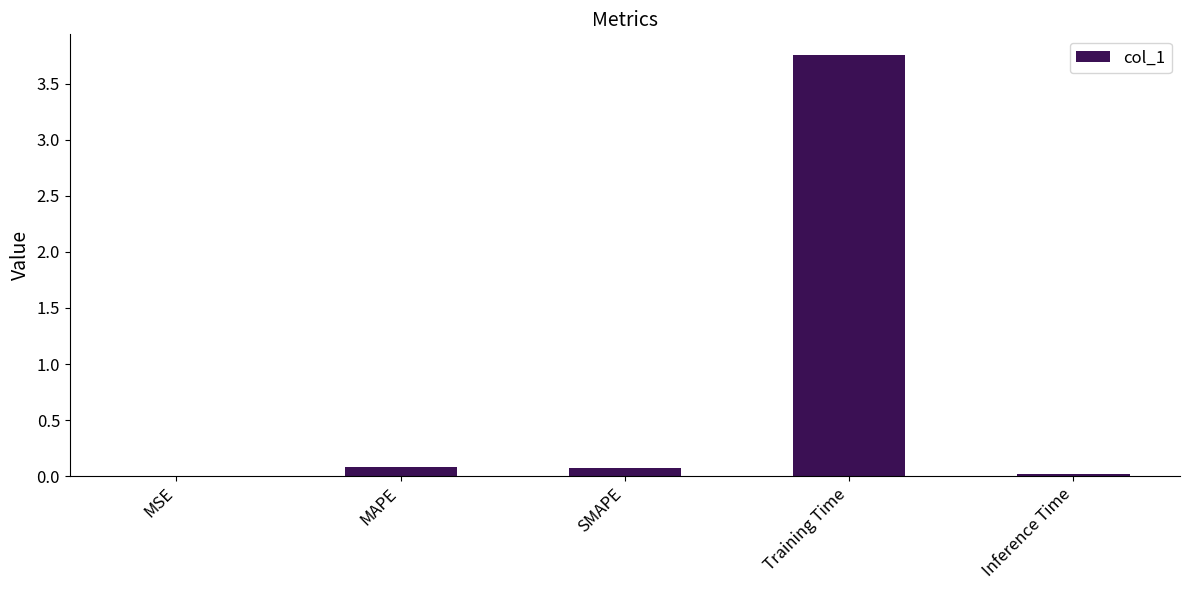

Is it true that the value at MAPE is 0.1?

True